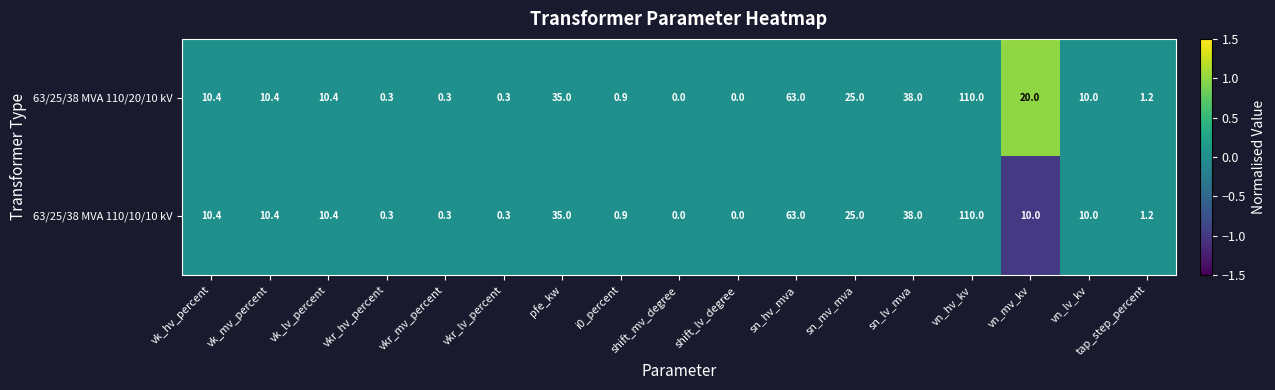

Which series has the largest total across all categories?

63/25/38 MVA 110/20/10 kV